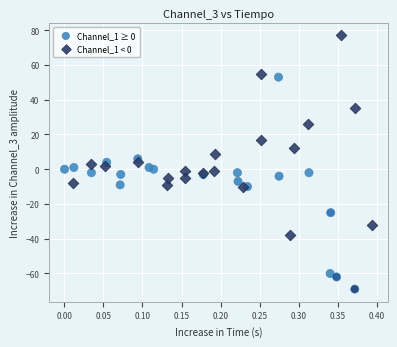

Which series reaches the maximum Y coordinate?

Channel_1 < 0